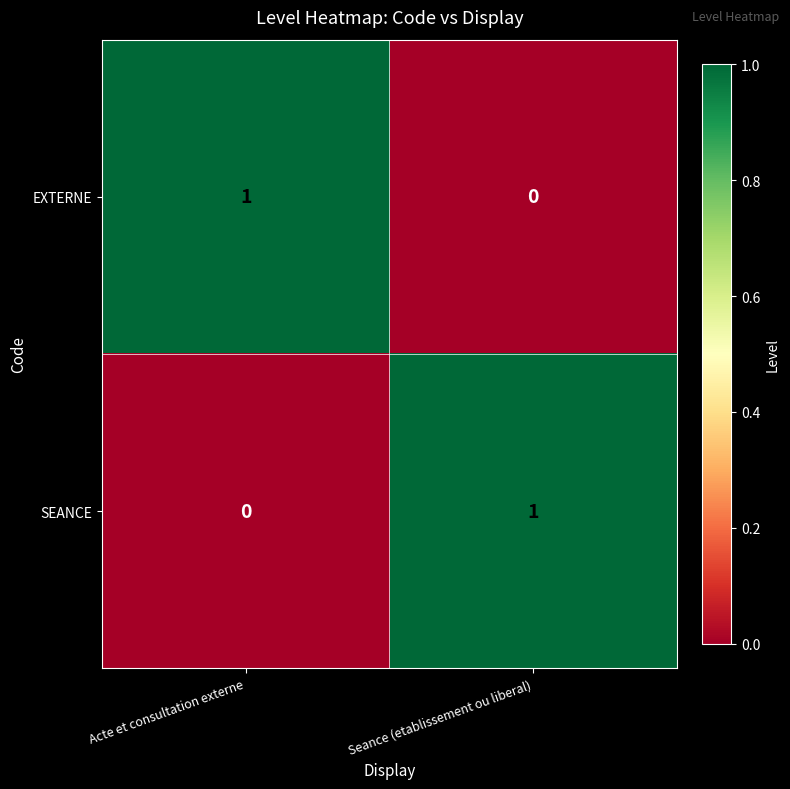

The SEANCE series shows 1 at Seance (etablissement ou liberal). True or false?

True